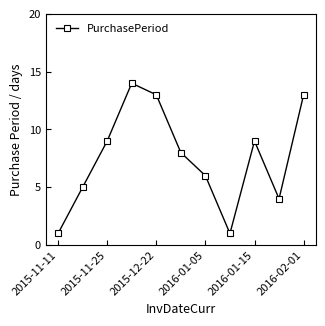

What is the greatest value displayed?

14